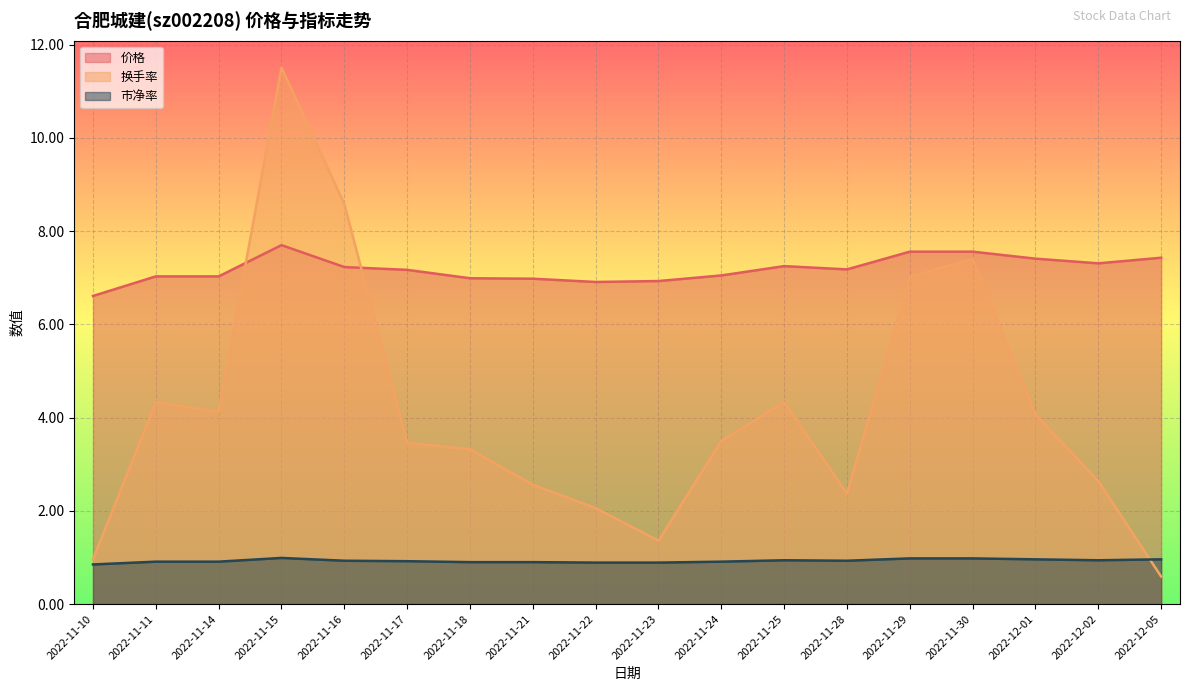

At how many categories does at least one series exceed 9?

1